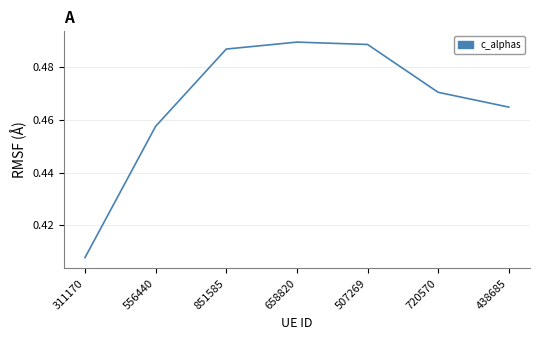

The chart shows a value of 0.2 at 311170. True or false?

False